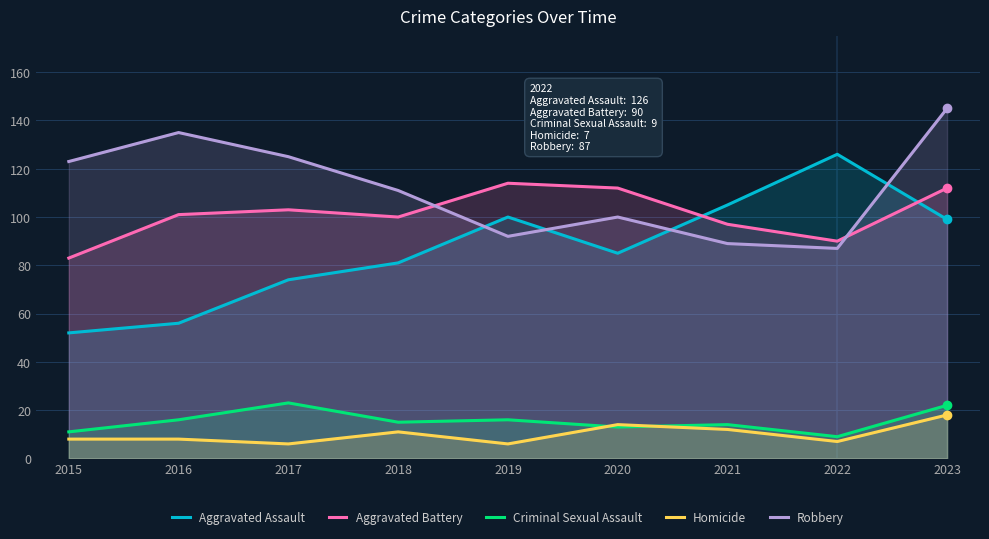

At which label does Aggravated Battery reach its peak?

2019